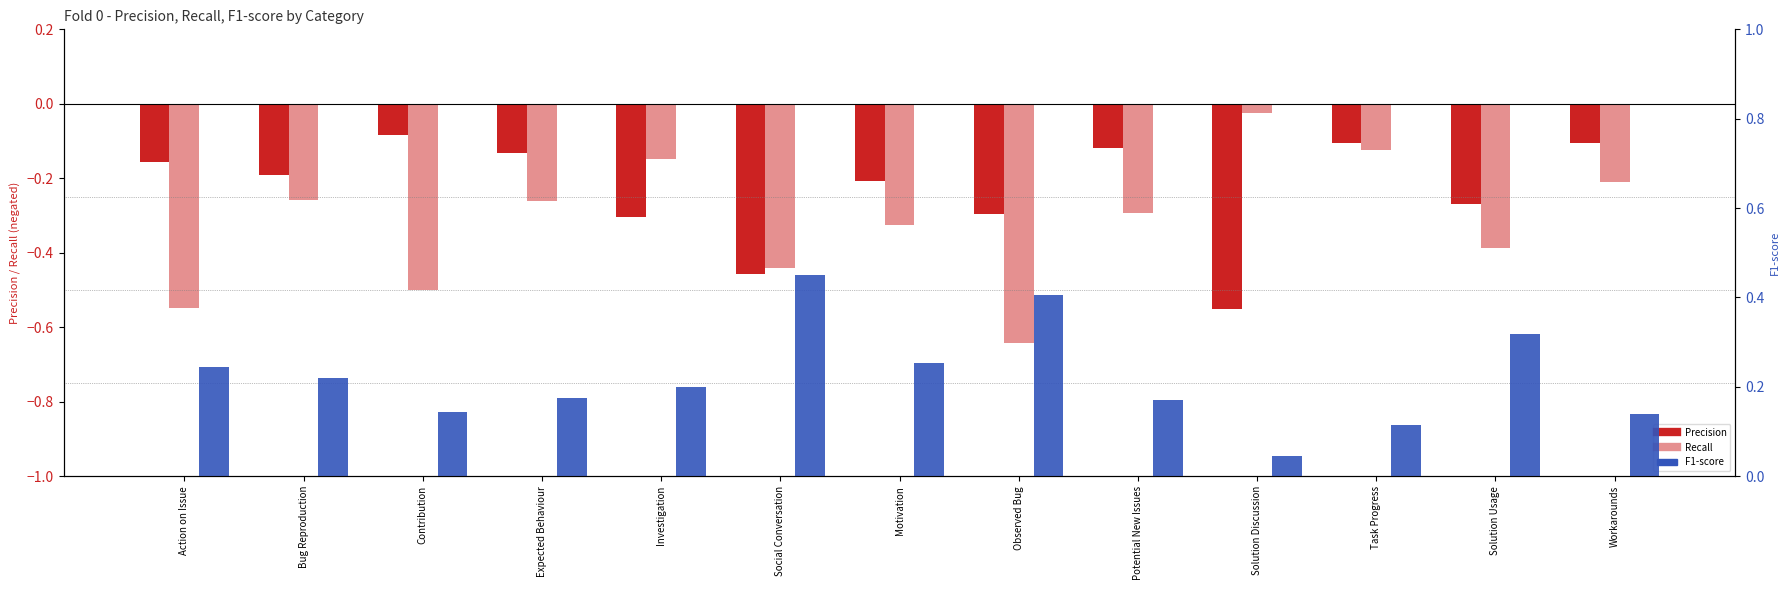

How many distinct data groups are displayed?

3